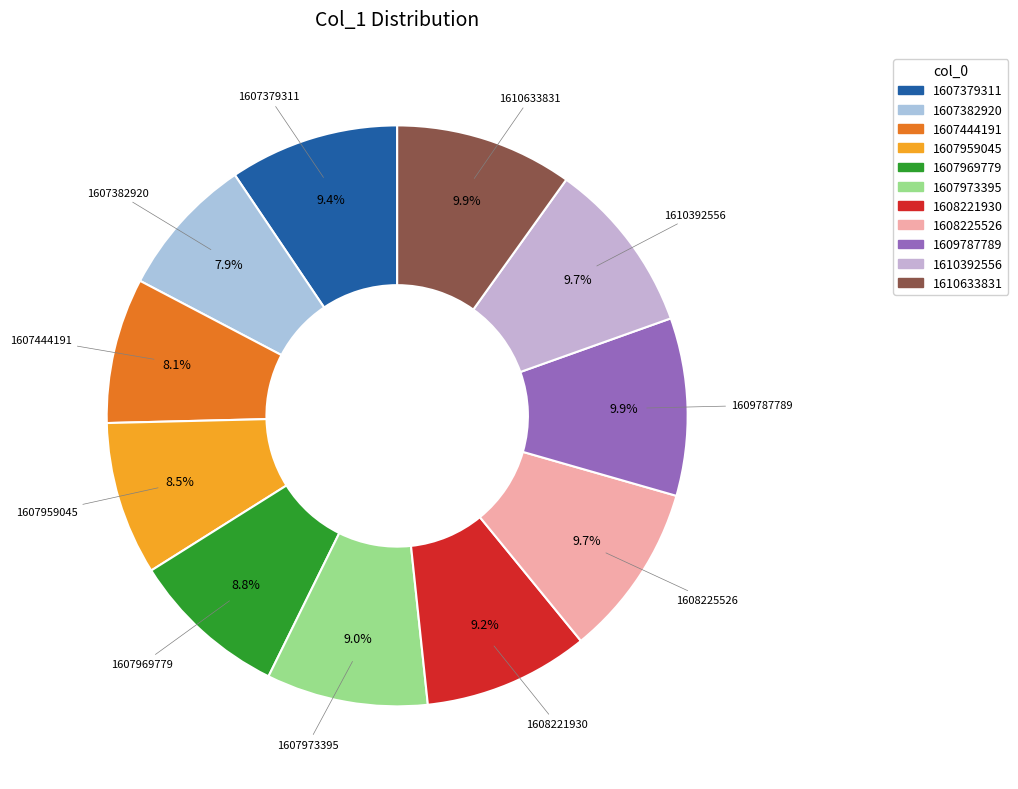

How many slices are in this pie chart?

11